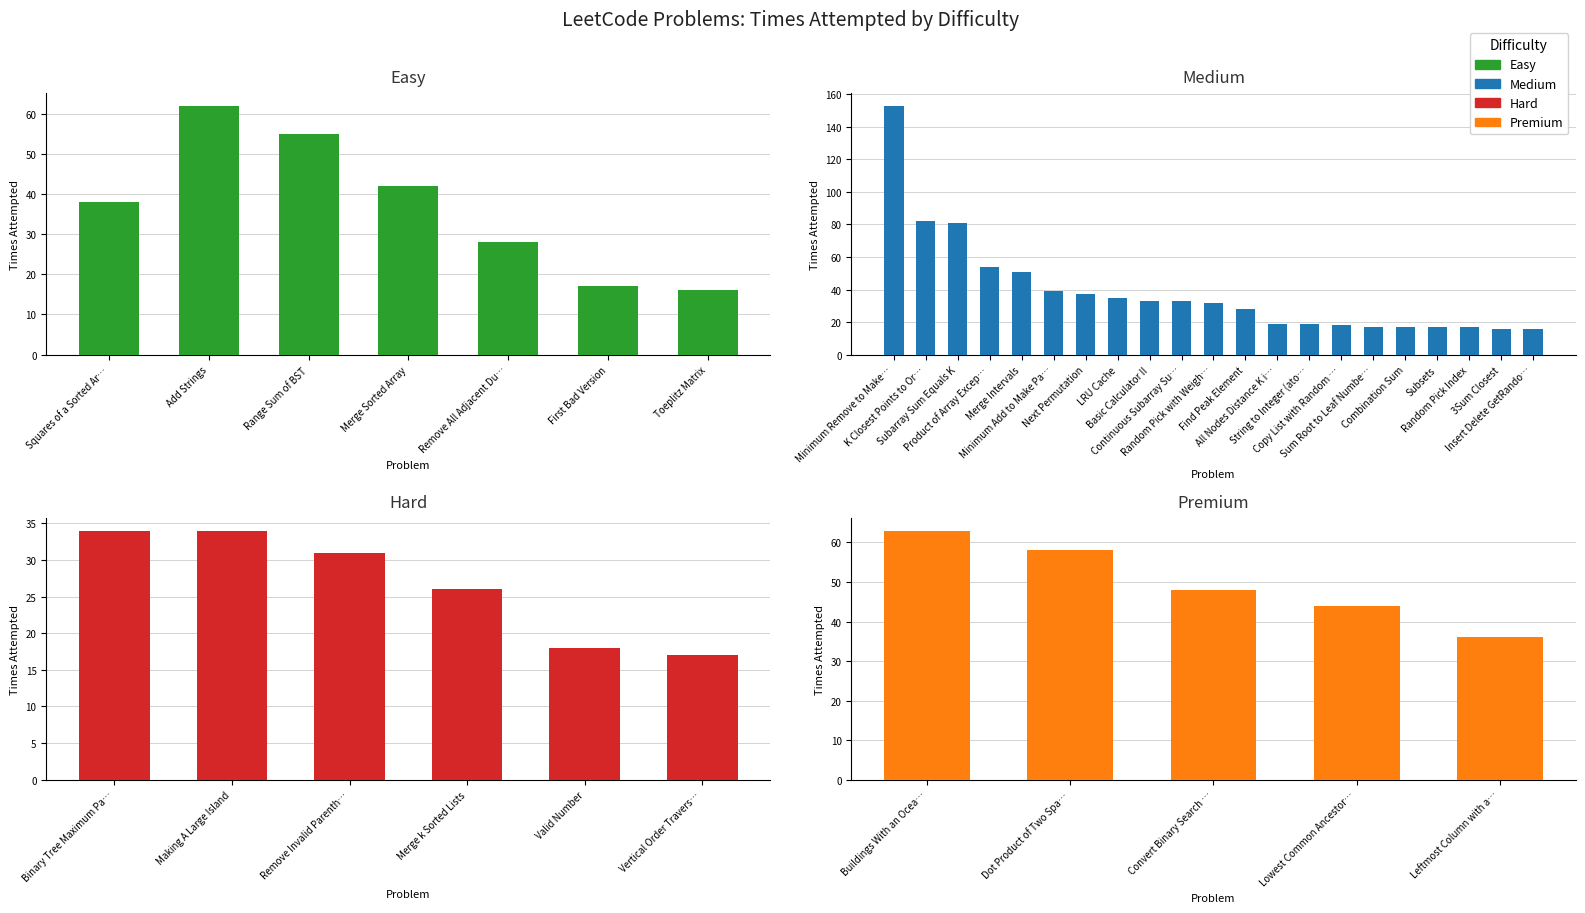

What is the greatest value displayed?

153